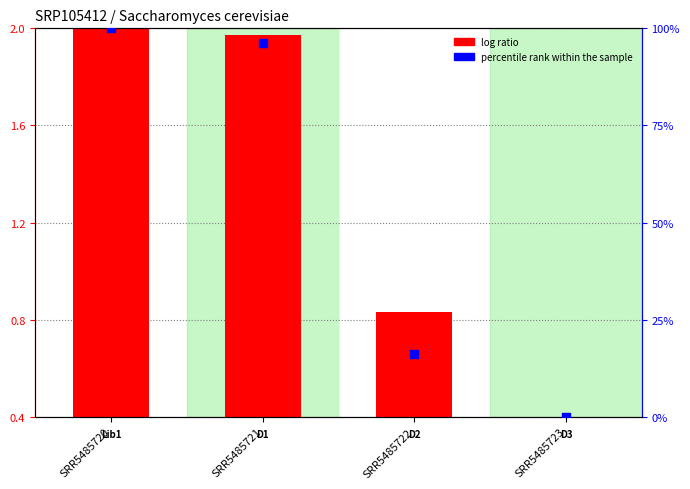

What is the change in value from SRR5485722 to SRR5485723?

-16.2